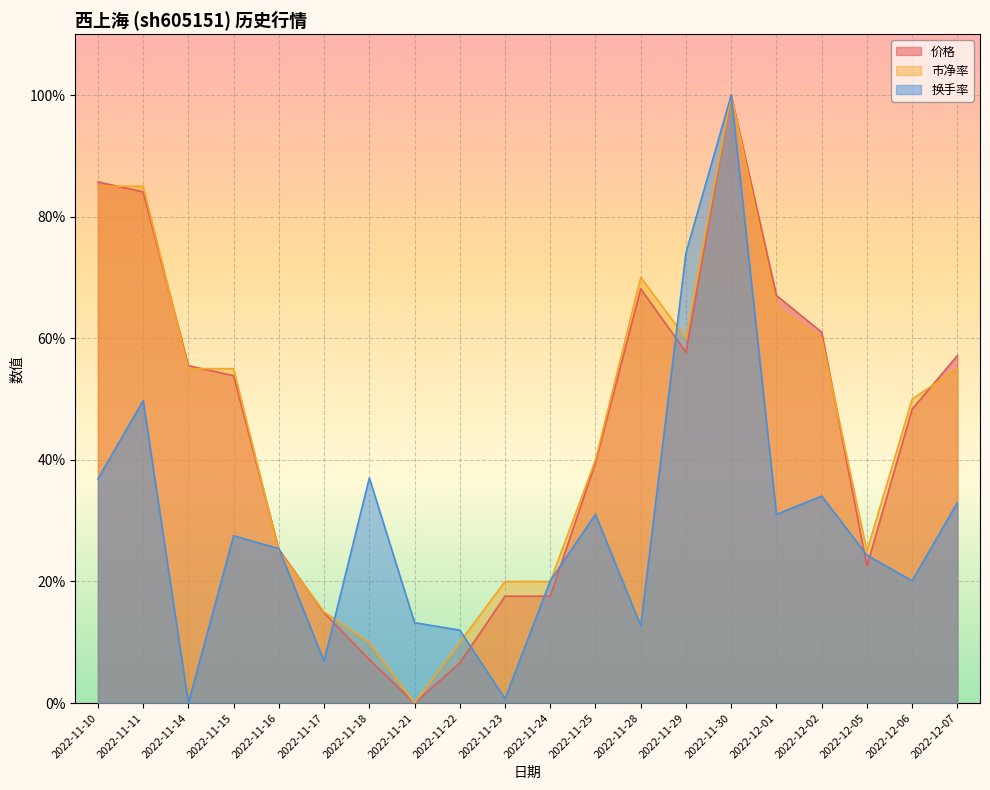

At which category does 换手率 reach its first local valley?

2022-11-14